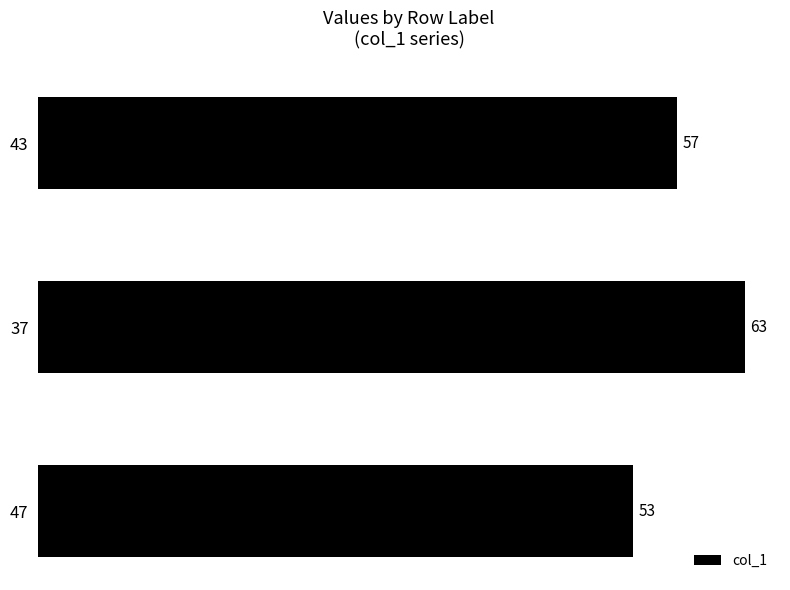

What is the label of the 2nd bar from the top?

37